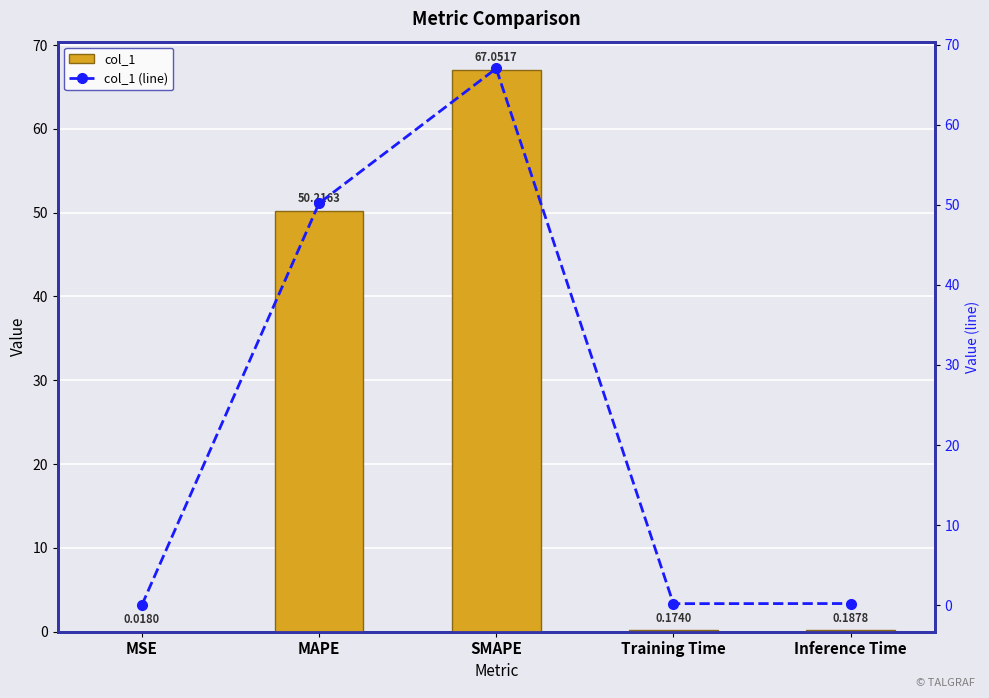

The col_1 series shows 0.2 at Training Time. True or false?

True